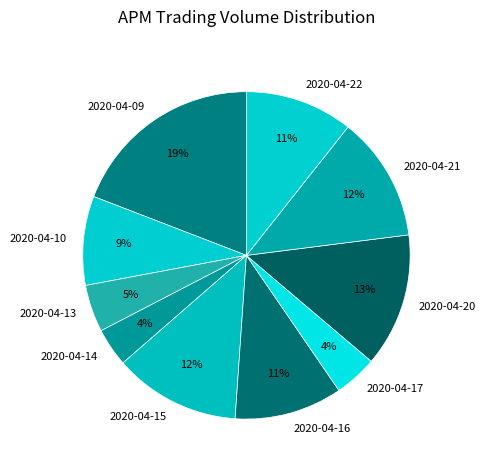

Between 2020-04-10 and 2020-04-21, which is larger?

2020-04-21